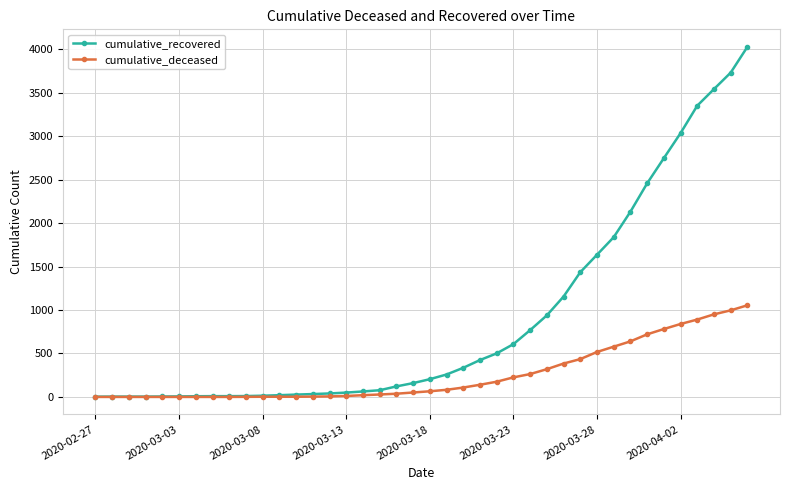

What is the sum of all cumulative_deceased values?

10324